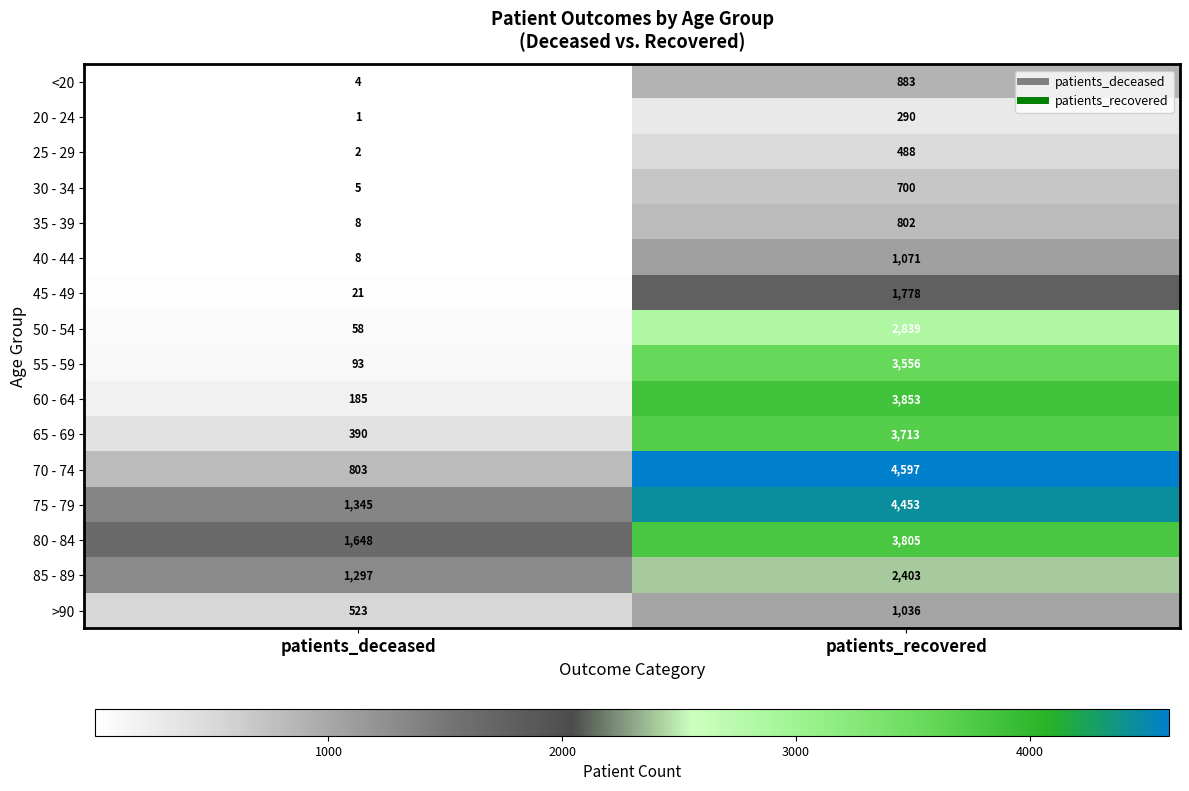

At which label does 35 - 39 reach its minimum?

patients_deceased